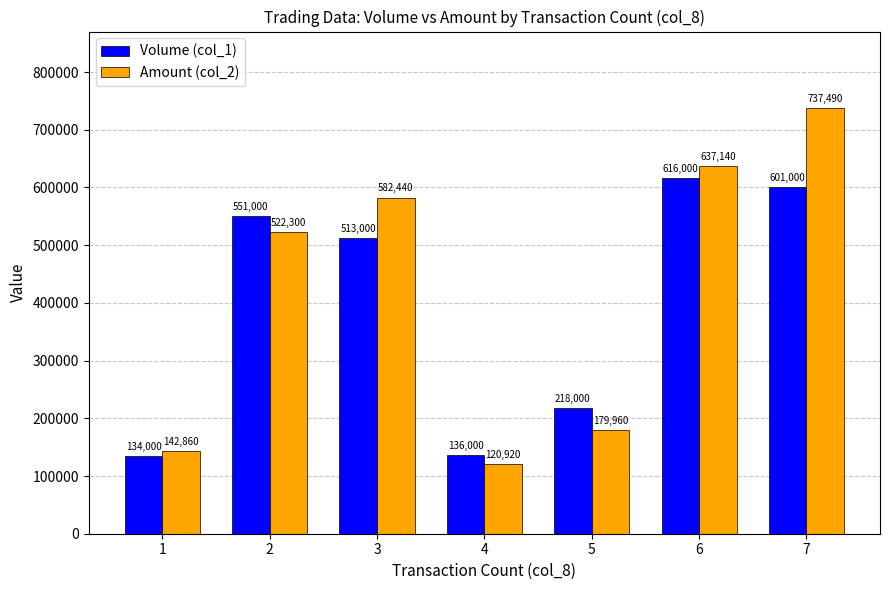

What is the spread (max minus min) of values at 5?

38040